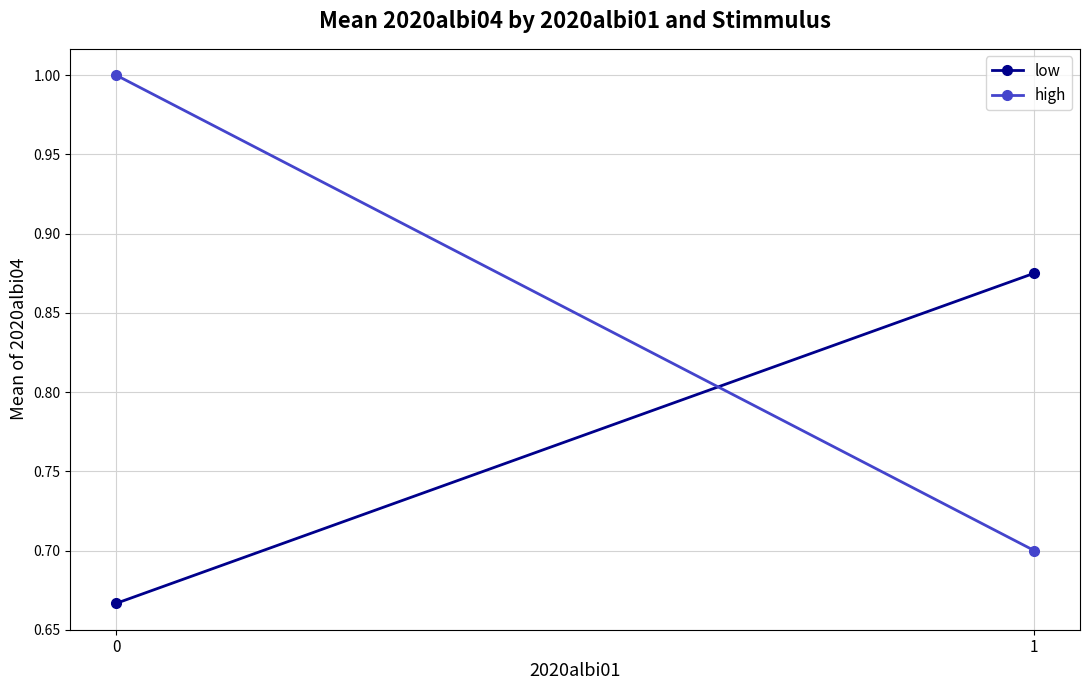

What is the value of the low point at the 2nd from the left?

0.9